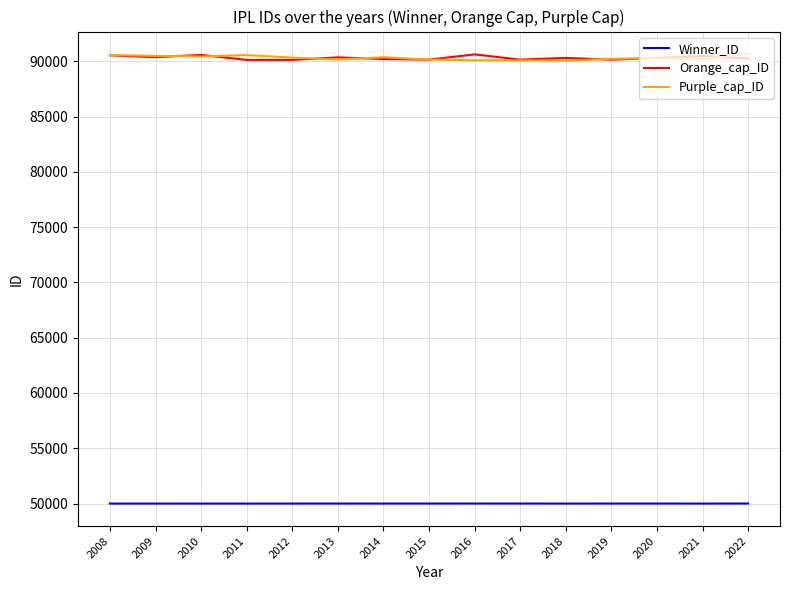

What are all the series names shown in the legend?

Winner_ID, Orange_cap_ID, Purple_cap_ID